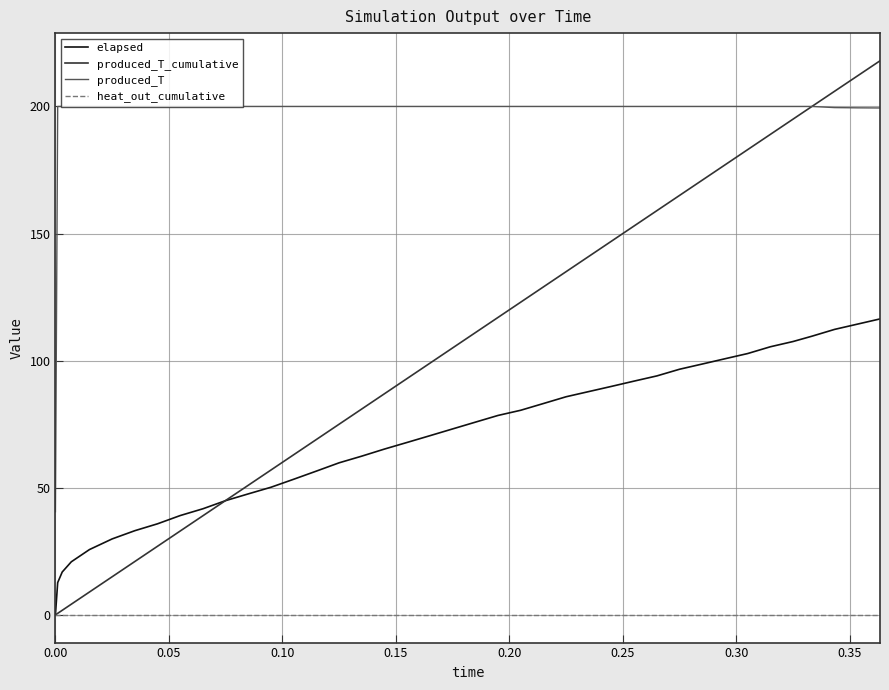

List the series in order of their peak value, lowest first.

heat_out_cumulative, elapsed, produced_T, produced_T_cumulative